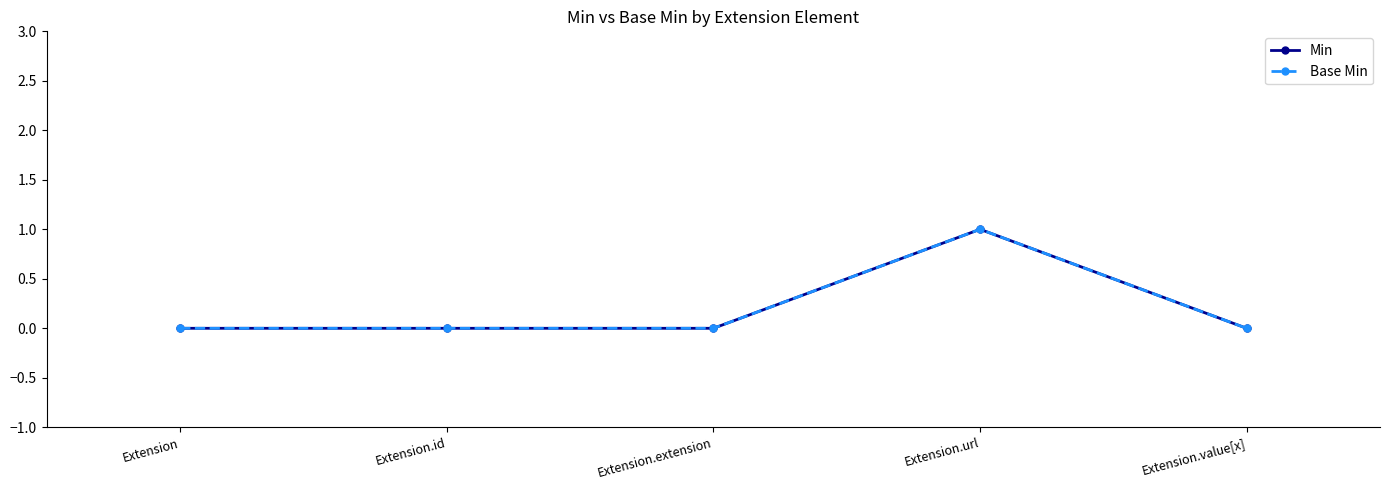

What position from the left is Extension.extension?

3